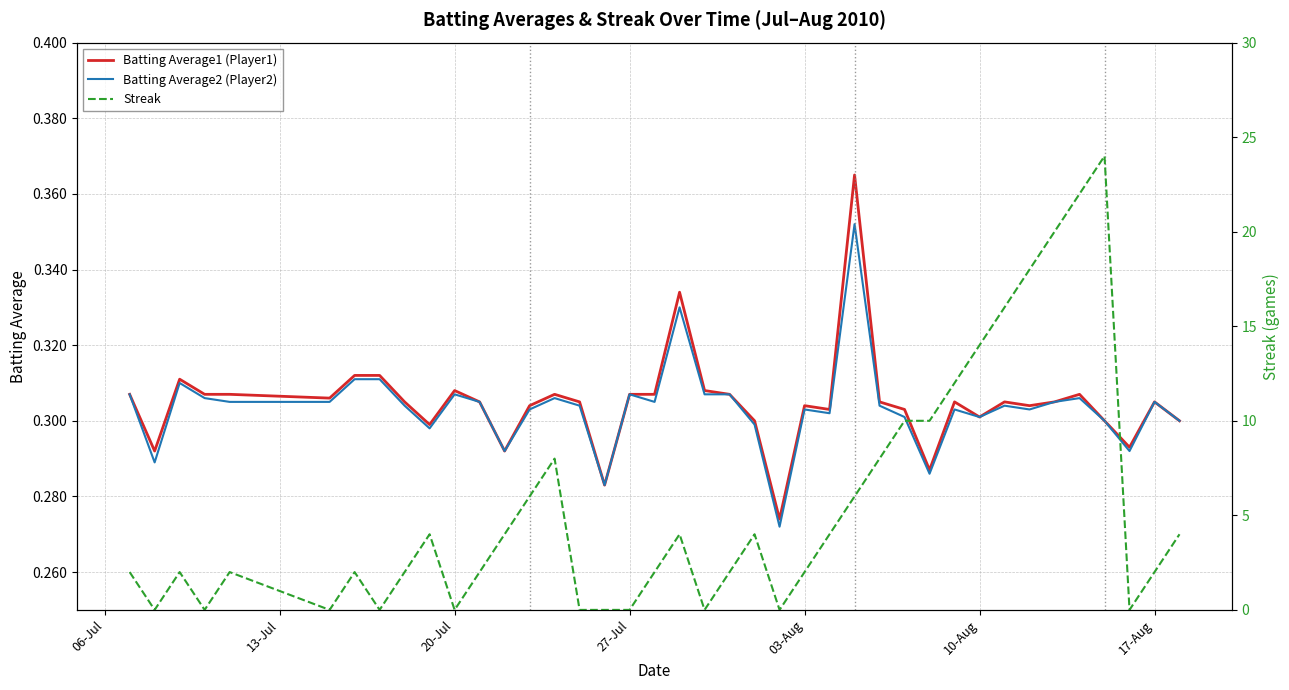

What is the sum of all Batting Average2 (Player2) values?

12.1